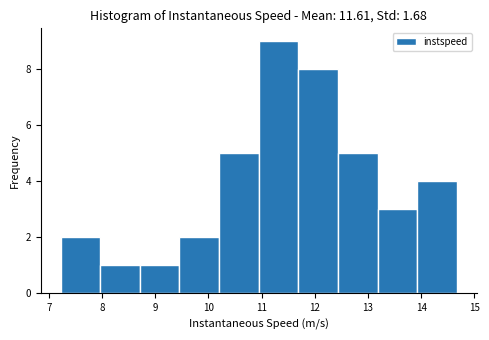

Which range on the x-axis has the tallest bar?

10.9 to 11.7